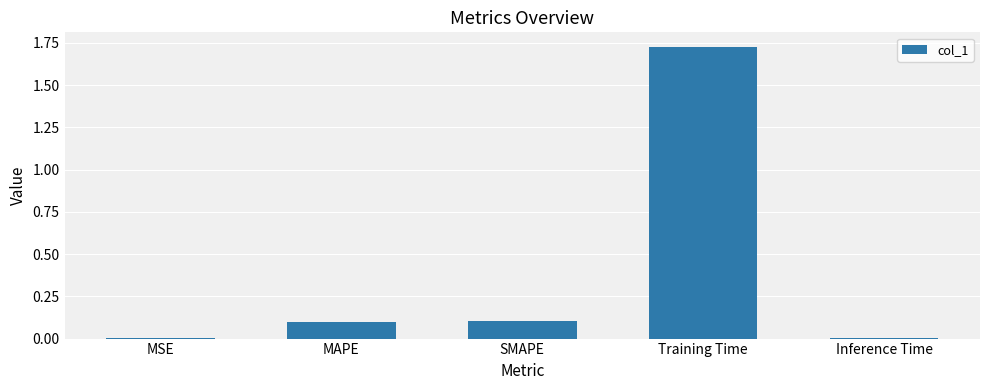

What is the sum of the values at Inference Time and SMAPE?

0.1